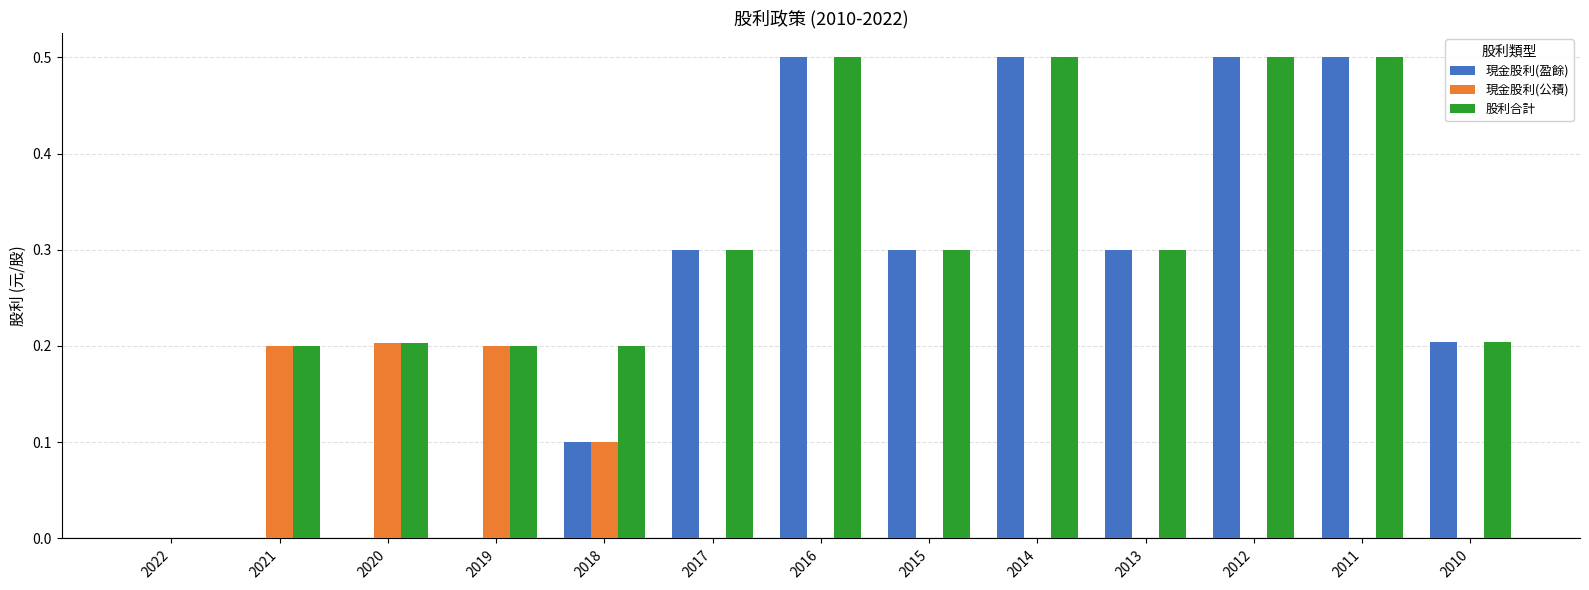

Reading left to right, extract all data points from this chart.

現金股利(盈餘): 2022=0.0	2021=0.0	2020=0.0	2019=0.0	2018=0.1	2017=0.3	2016=0.5	2015=0.3	2014=0.5	2013=0.3	2012=0.5	2011=0.5	2010=0.2
現金股利(公積): 2022=0.0	2021=0.2	2020=0.2	2019=0.2	2018=0.1	2017=0.0	2016=0.0	2015=0.0	2014=0.0	2013=0.0	2012=0.0	2011=0.0	2010=0.0
股利合計: 2022=0.0	2021=0.2	2020=0.2	2019=0.2	2018=0.2	2017=0.3	2016=0.5	2015=0.3	2014=0.5	2013=0.3	2012=0.5	2011=0.5	2010=0.2